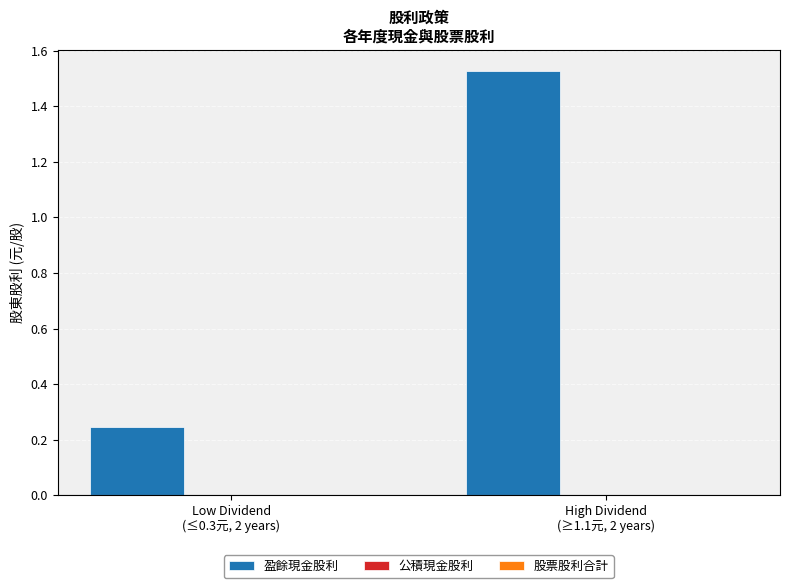

What is the label of the 1st bar from the left?

Low Dividend
(≤0.3元, 2 years)